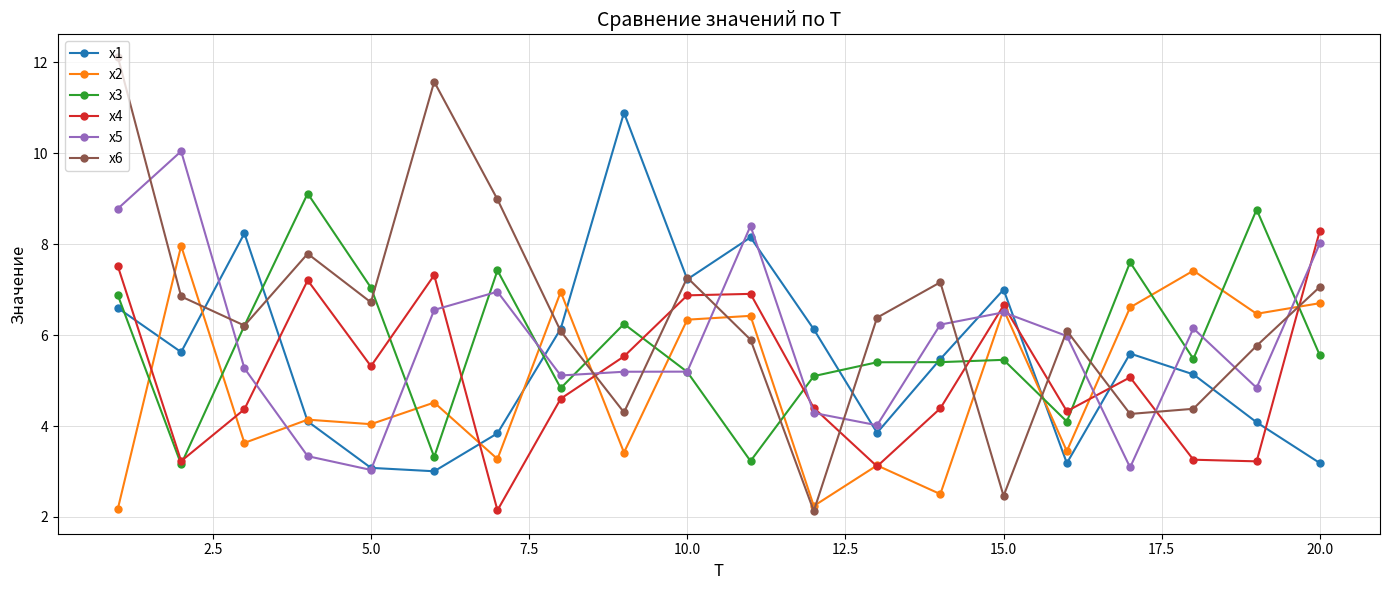

True or false: x4 has more than 0 points higher than both neighbors.

True